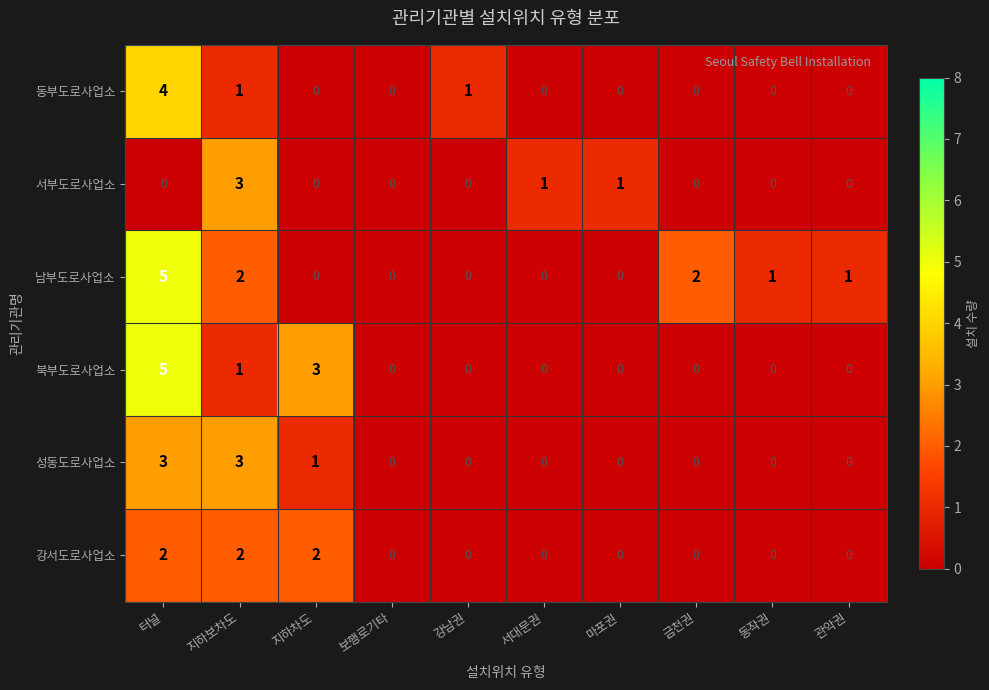

The 서부도로사업소 series shows 1 at 보행로기타. True or false?

False